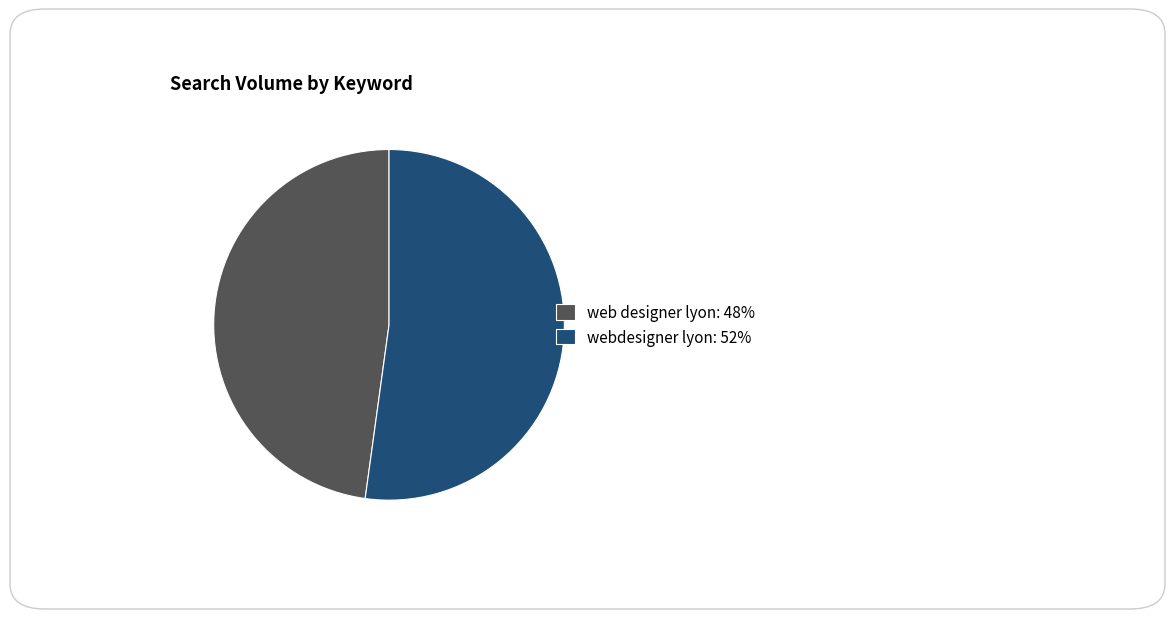

Which slice is the largest?

webdesigner lyon